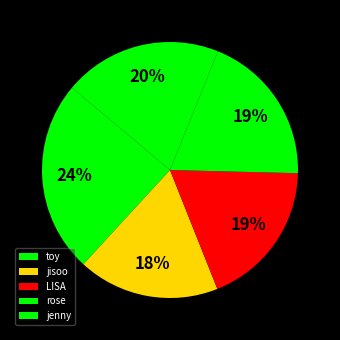

How much of the chart is everything except LISA?

81.4%